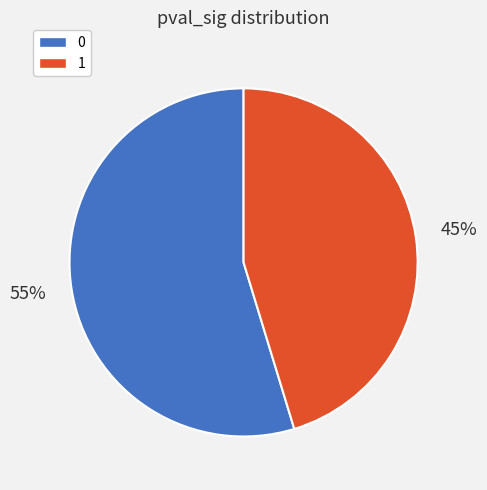

What percentage is the 1 slice, to the nearest percent?

45%